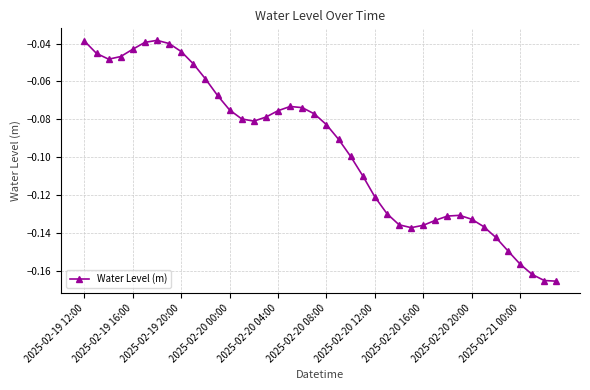

True or false: there are more than 0 points higher than both neighbors.

True